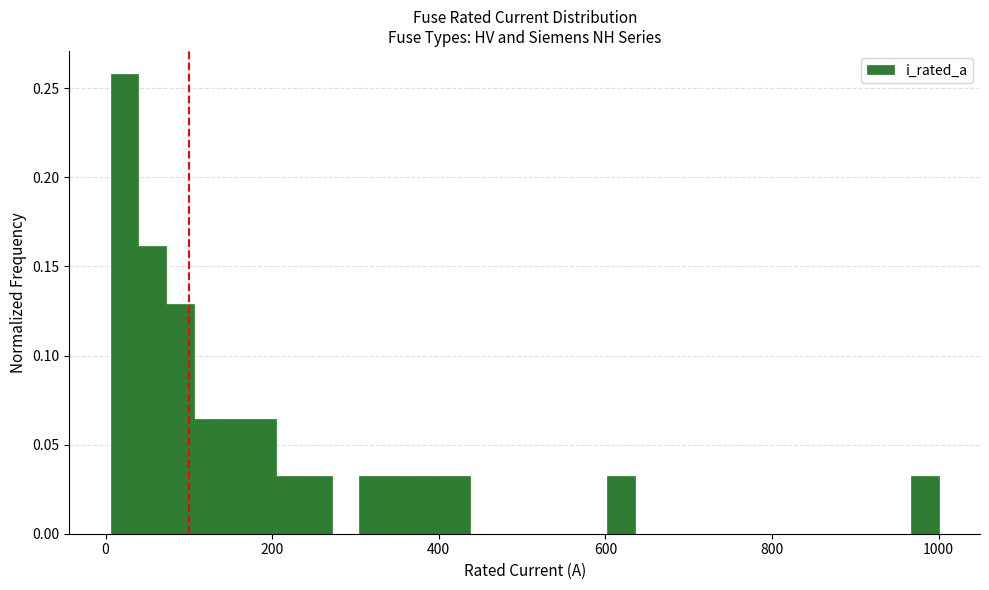

Around what value on the x-axis is the tallest bar? Give the approximate position of its centre, as read against the axis.

20